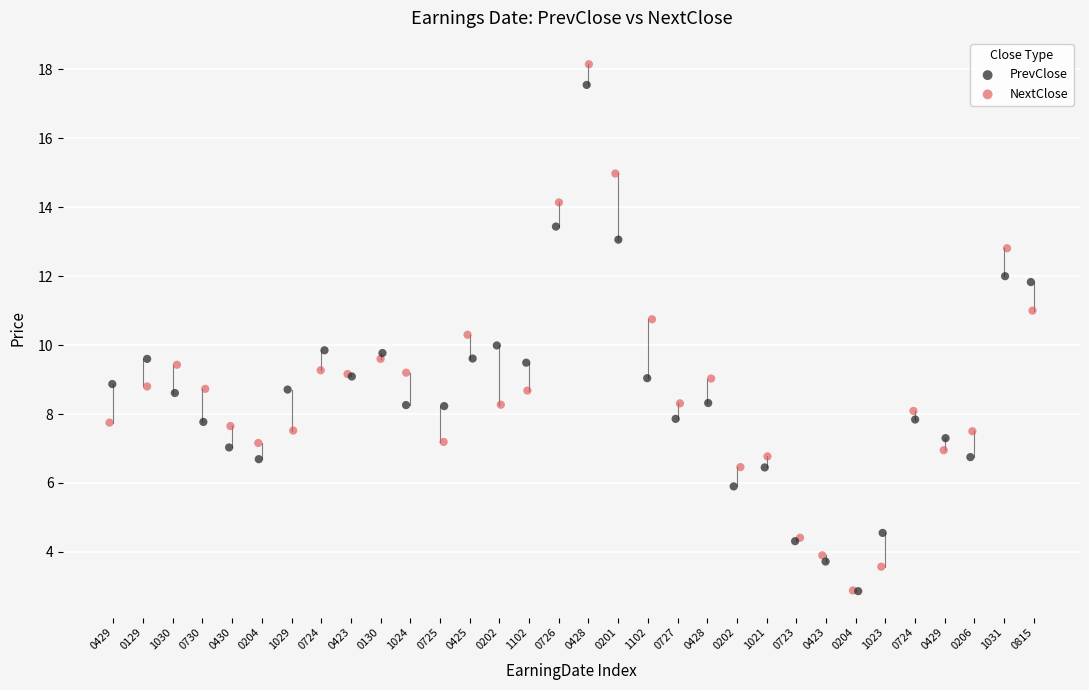

Which series has the largest Y range (max minus min)?

NextClose